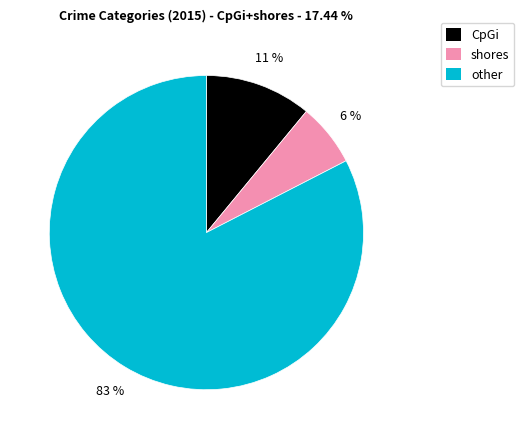

Rank the categories by value from lowest to highest.

shores, CpGi, other